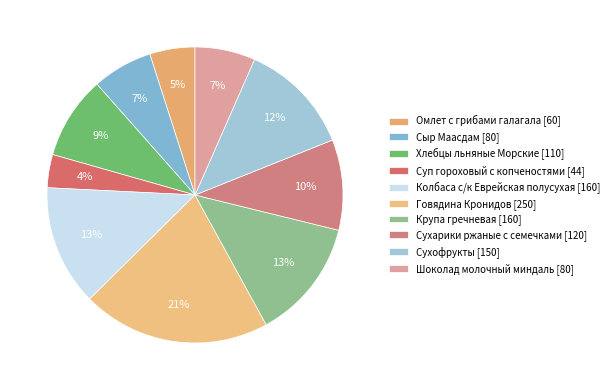

Rank the categories by value from lowest to highest.

Суп гороховый с копченостями, Омлет с грибами галагала, Сыр Маасдам, Шоколад молочный миндаль, Хлебцы льняные Морские, Сухарики ржаные с семечками, Сухофрукты, Колбаса с/к Еврейская полусухая, Крупа гречневая, Говядина Кронидов